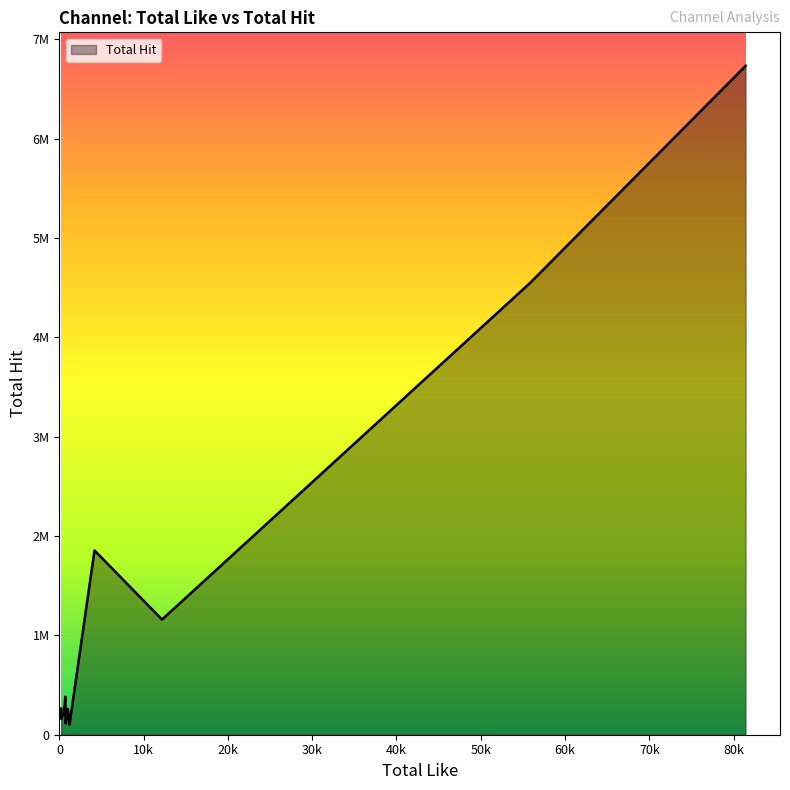

True or false: the data has more than 1 interior local peaks.

True